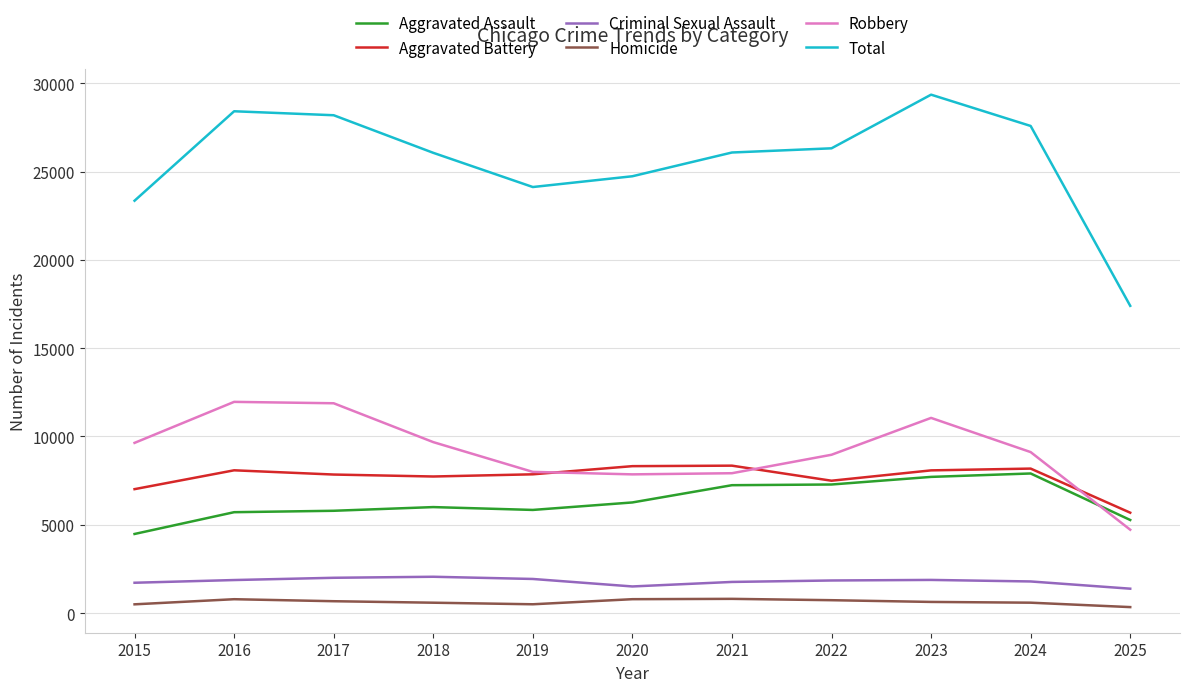

How many distinct data groups are displayed?

6